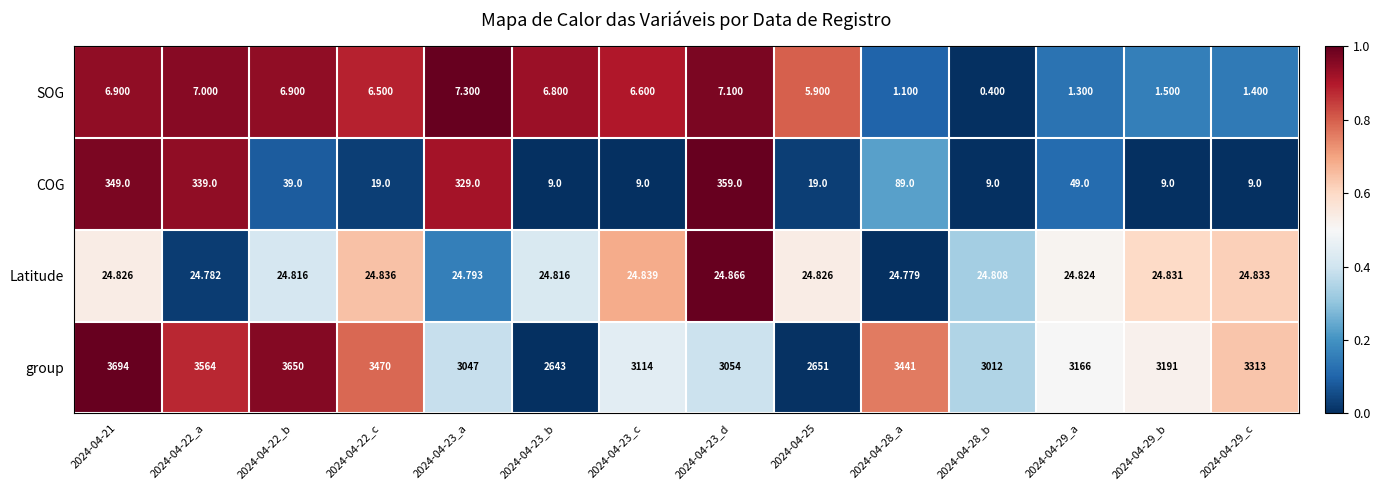

Which series has the largest range (max minus min)?

group